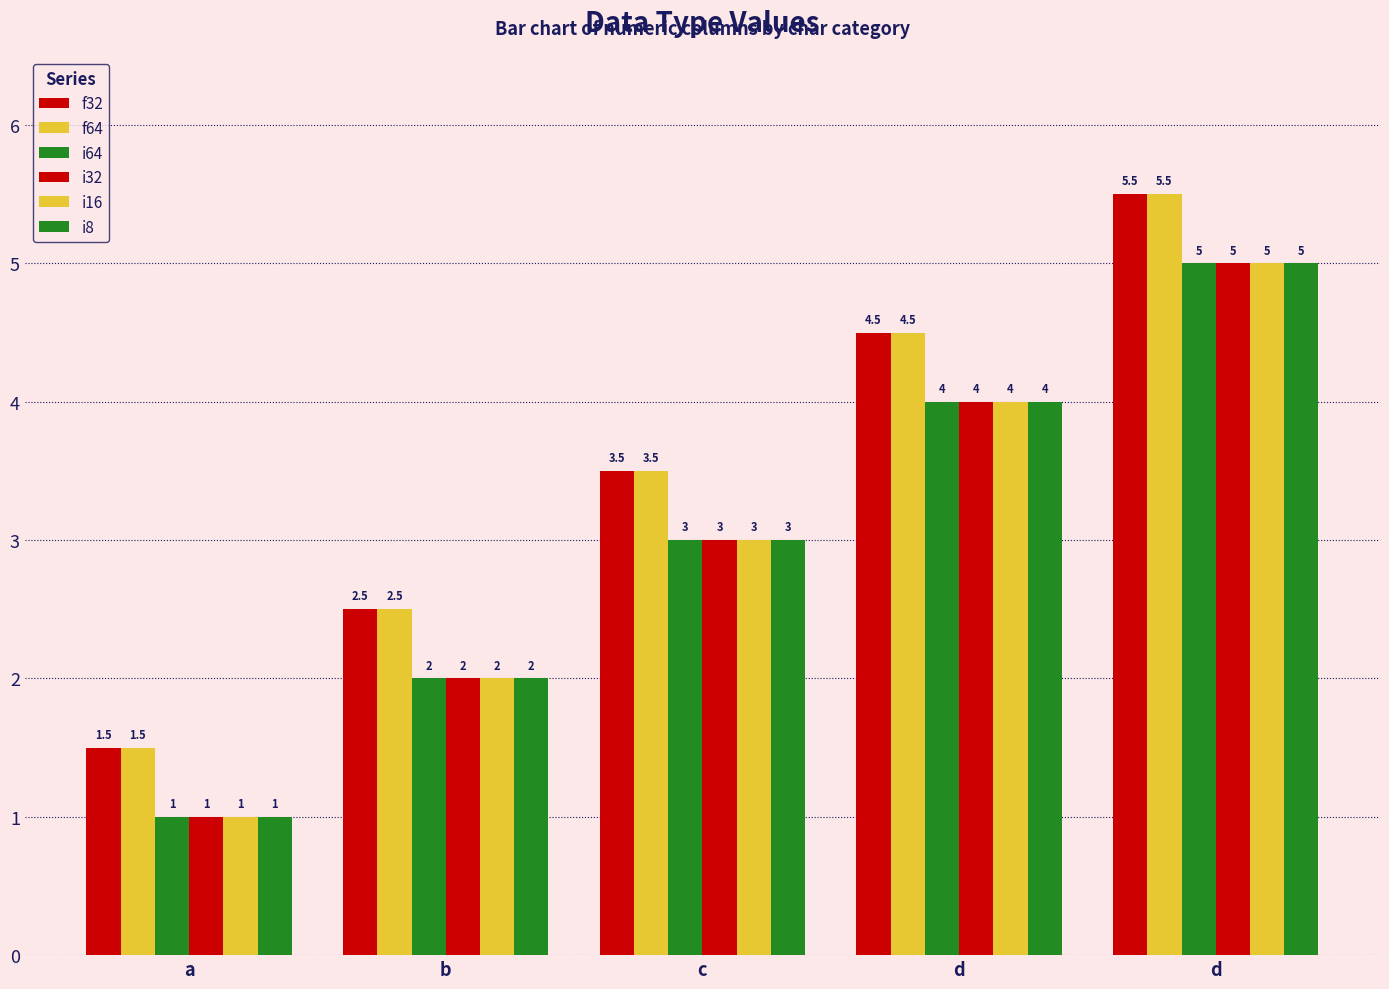

What is the value of the f64 bar at the 4th from the left?

4.5